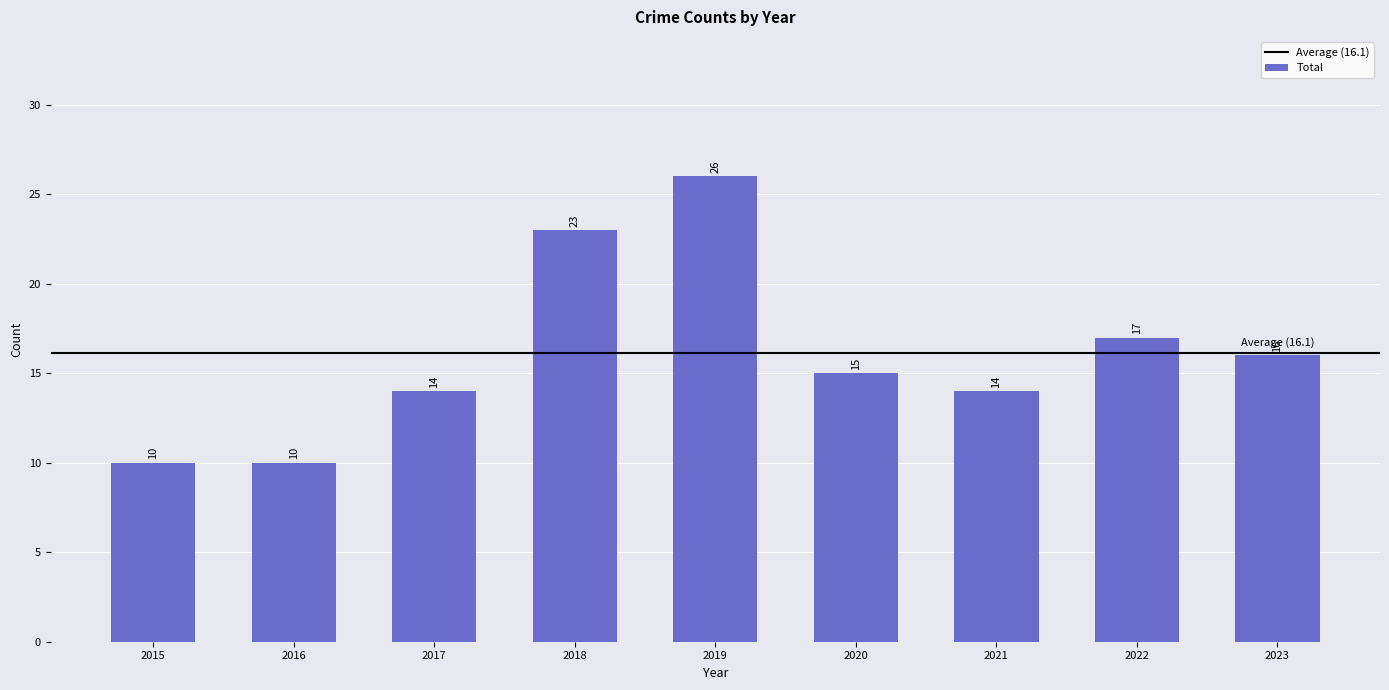

What is the value of the 1st bar from the left?

10